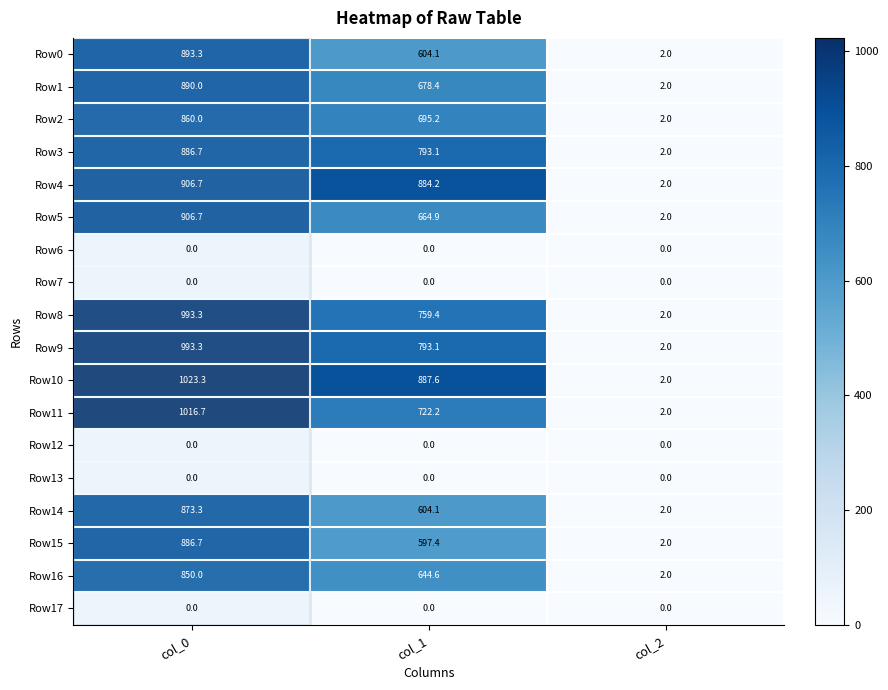

What is the average value of the Row0 series?

499.8